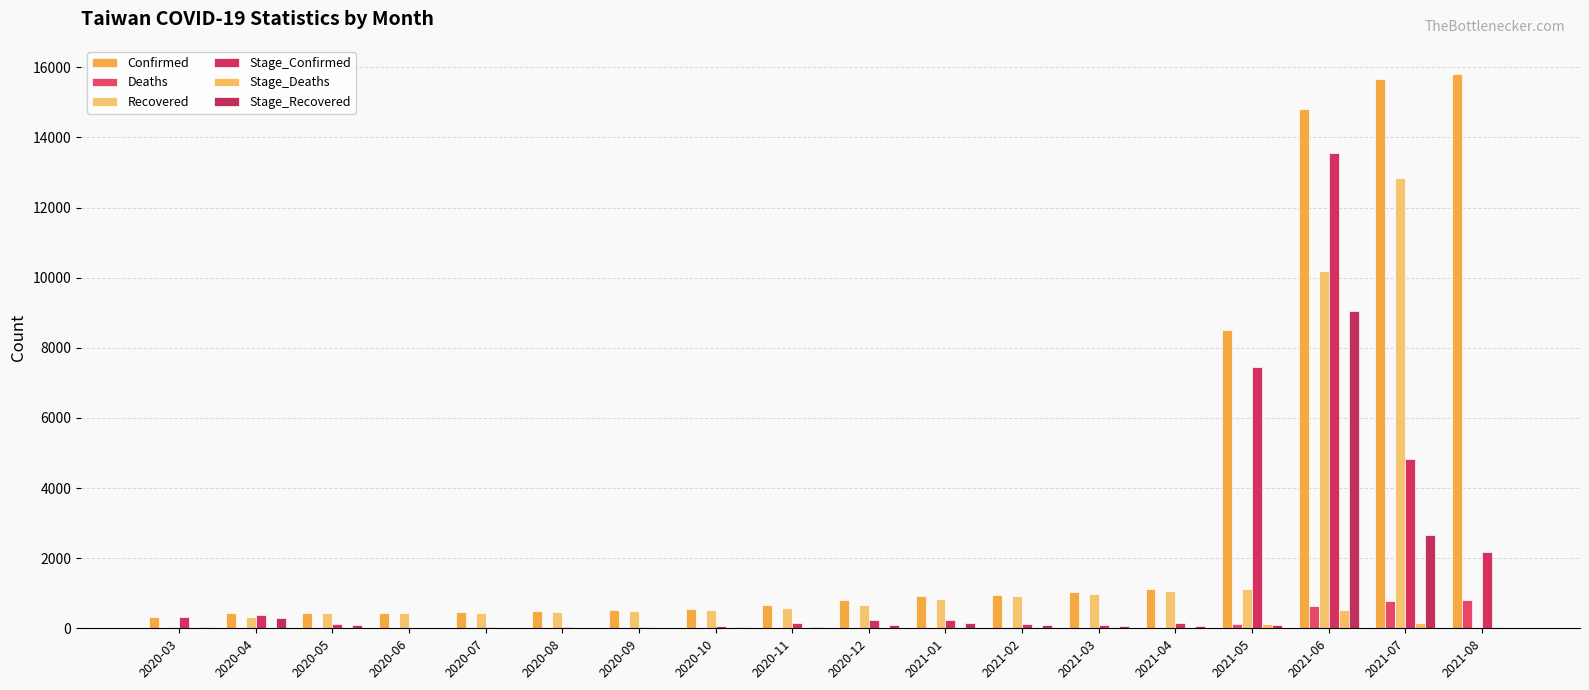

Where is Stage_Recovered nearest to the value 4531?

2021-07